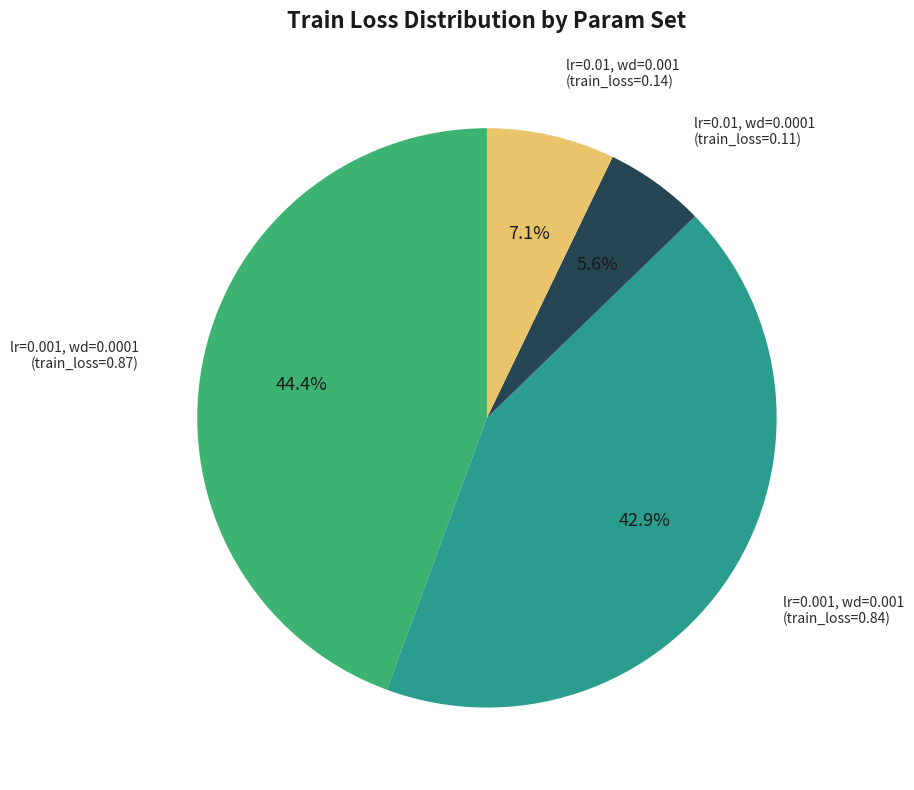

Is it true that lr=0.01, wd=0.0001 is 11% of the pie?

False